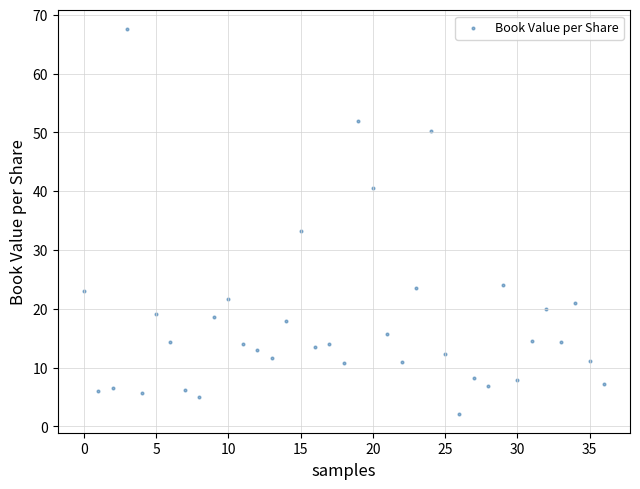

What is the range of Y values (max minus min)?

65.3